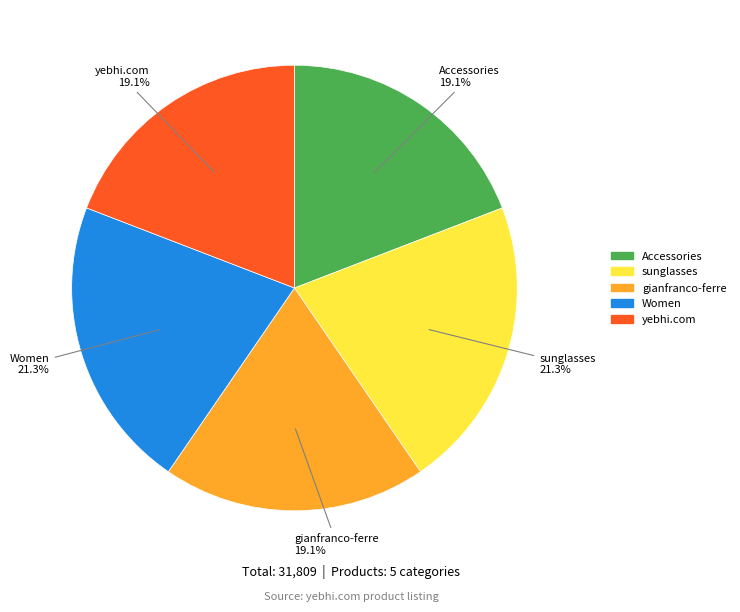

What percentage is the Accessories slice, to the nearest percent?

19%